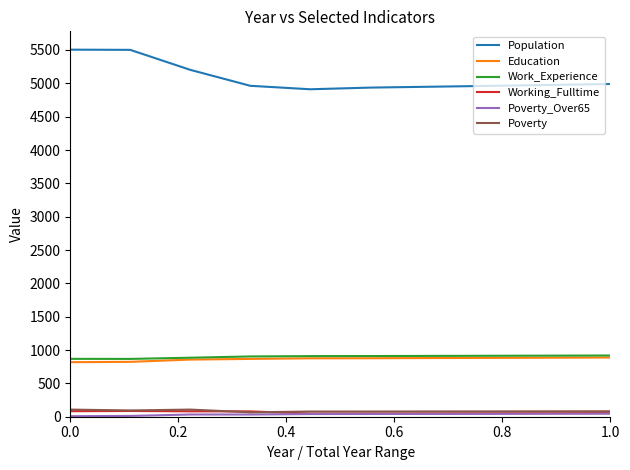

Which series has the largest total across all categories?

Population